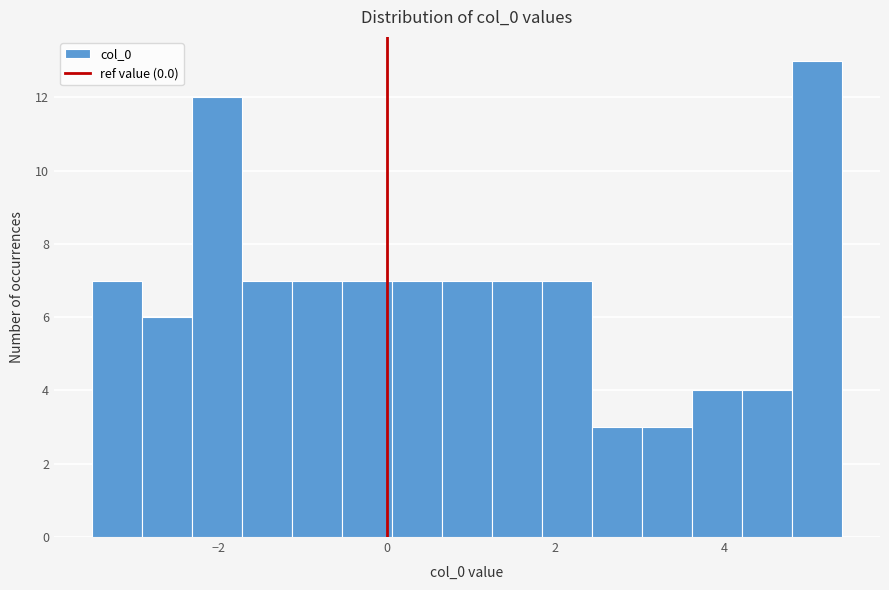

Read against the x-axis, roughly where is the centre of the tallest bar?

5.2